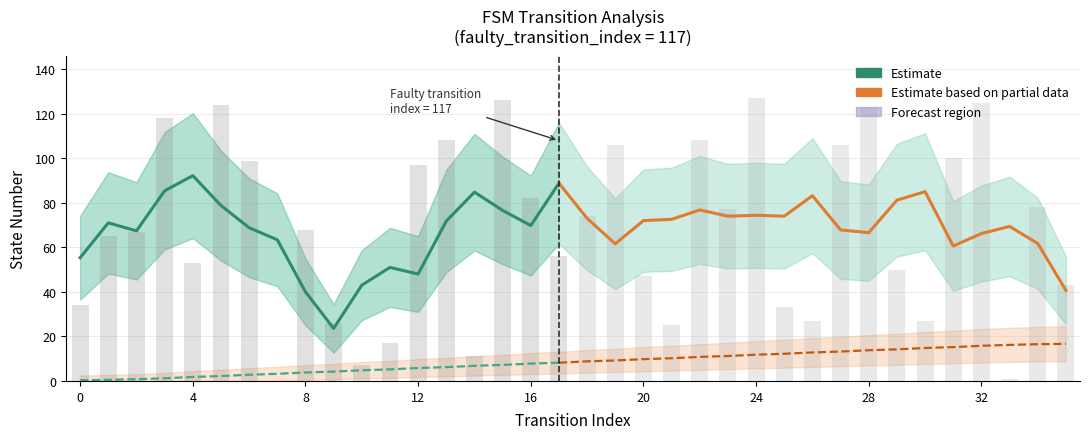

What is the spread (max minus min) of values at 11?

12